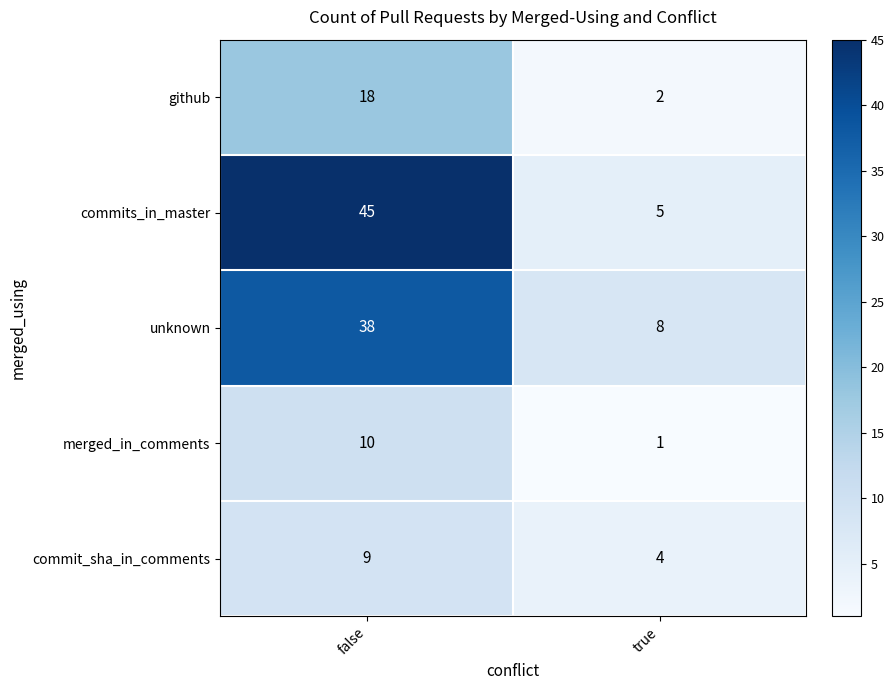

Reading left to right, list all the values displayed in this chart.

github: false=18	true=2
commits_in_master: false=45	true=5
unknown: false=38	true=8
merged_in_comments: false=10	true=1
commit_sha_in_comments: false=9	true=4